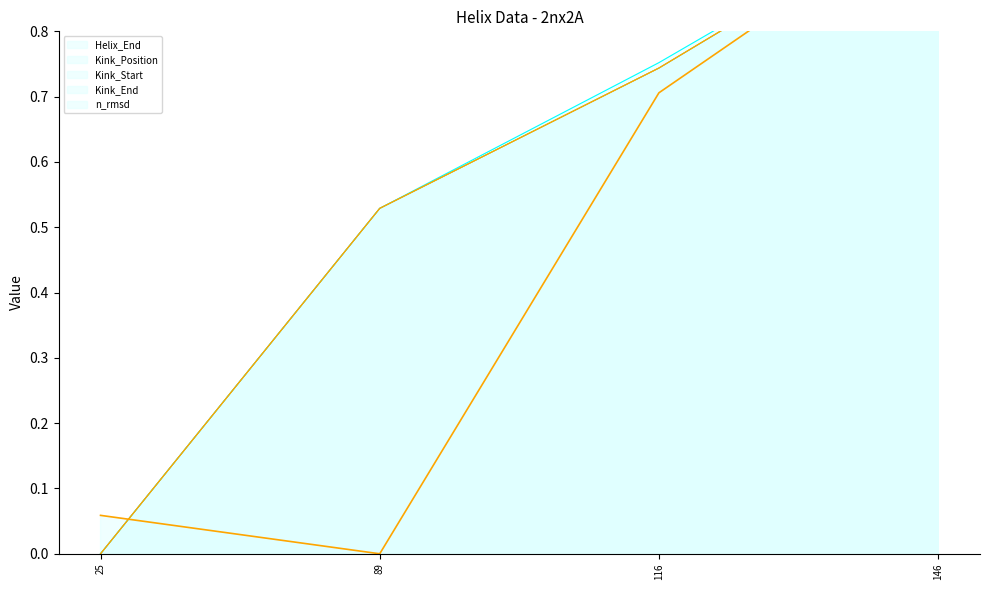

Does the chart have visible grid lines?

No